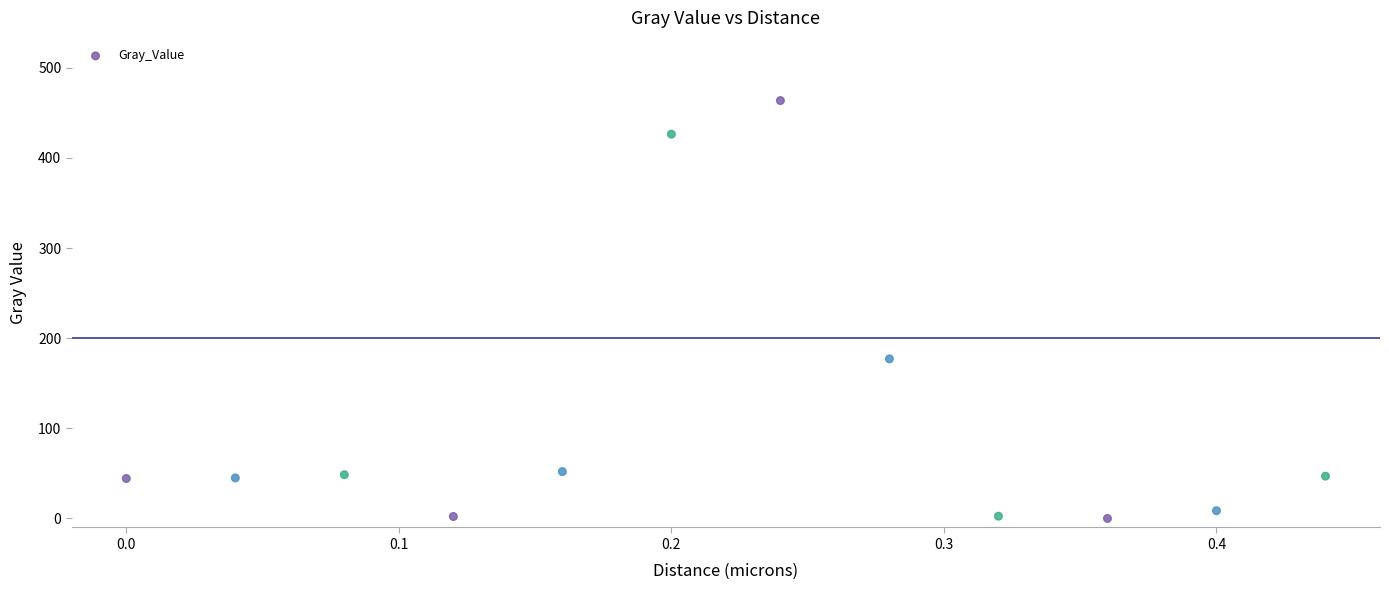

What is the average Y value?

109.7